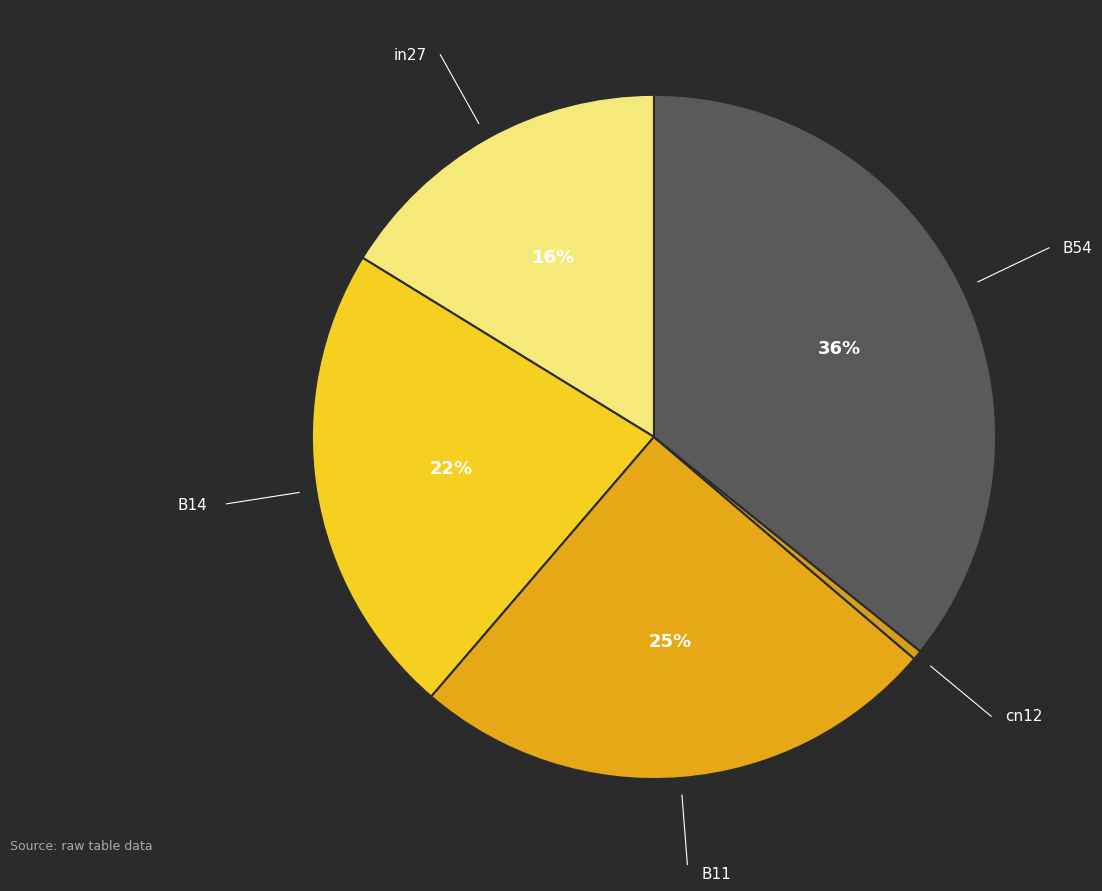

Is it true that in27 is 16% of the pie?

True